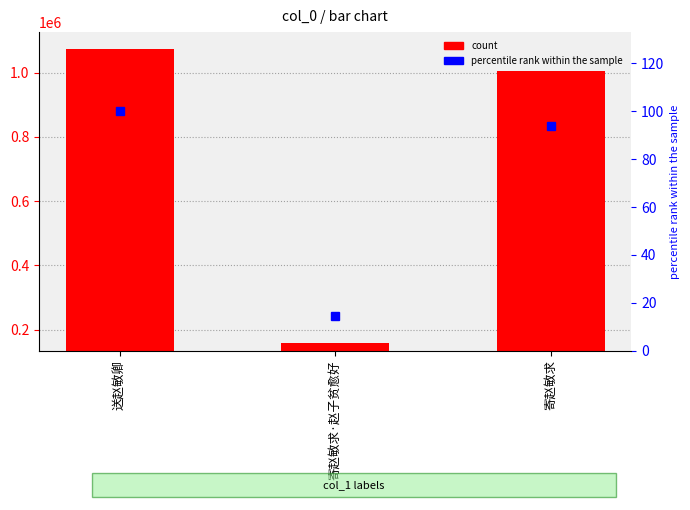

Reading left to right, what are all the values shown in this chart?

col_0: 送赵敏卿=1072551.0	寄赵敏求·赵子贫愈好=157564.0	寄赵敏求=1005630.0
percentile rank within the sample: 送赵敏卿=100.0	寄赵敏求·赵子贫愈好=14.7	寄赵敏求=93.8